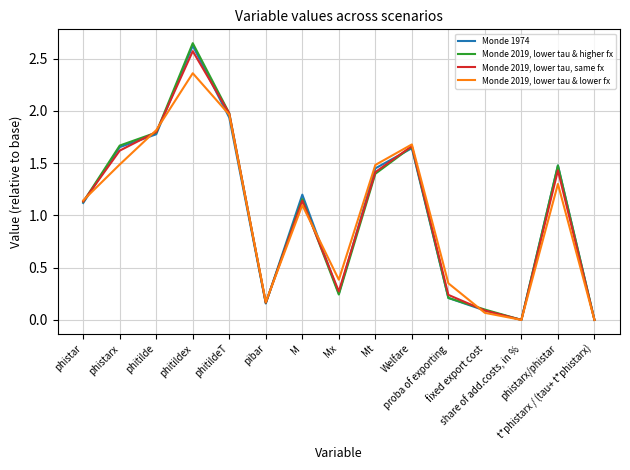

Where does the Monde 2019, lower tau & higher fx series first go above 1?

phistar